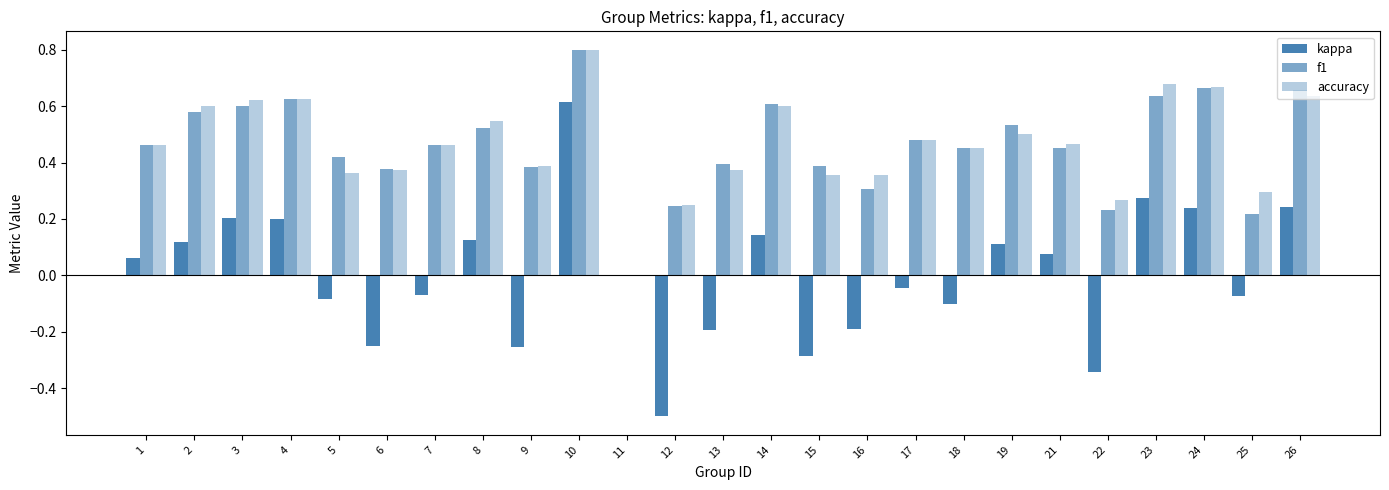

What is the difference between the maximum and minimum values in the f1 series?

0.8